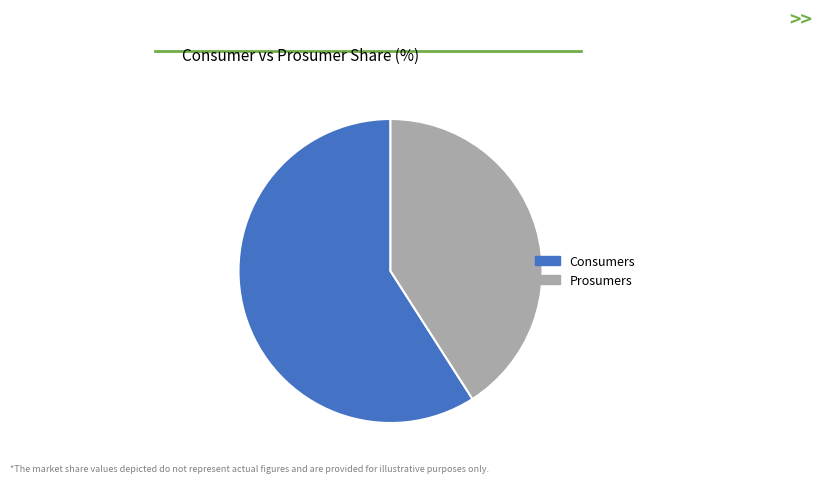

Is there any slice that represents more than half of the pie?

Yes